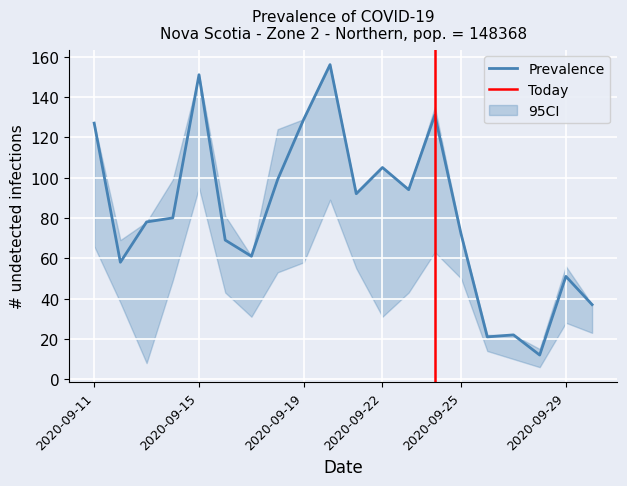

What is the lowest value of the Prevalence series?

12